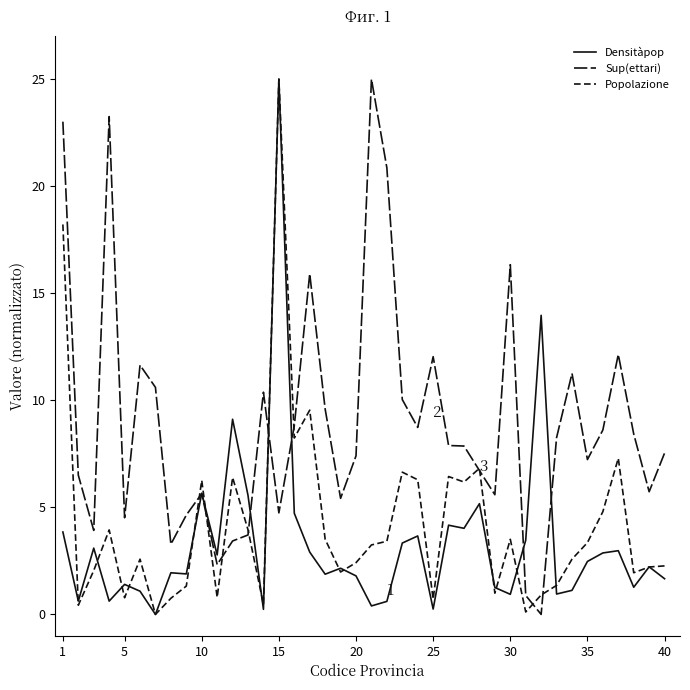

Is this an area chart (filled region under the line)?

No